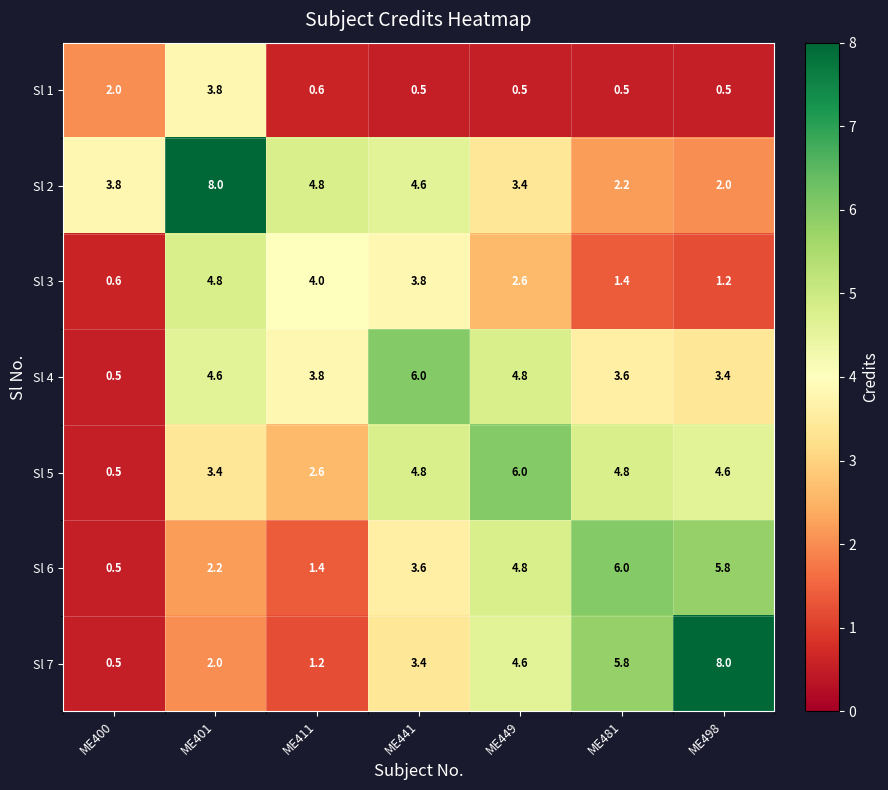

The value of Sl 6 at ME441 is 3.6. True or false?

True